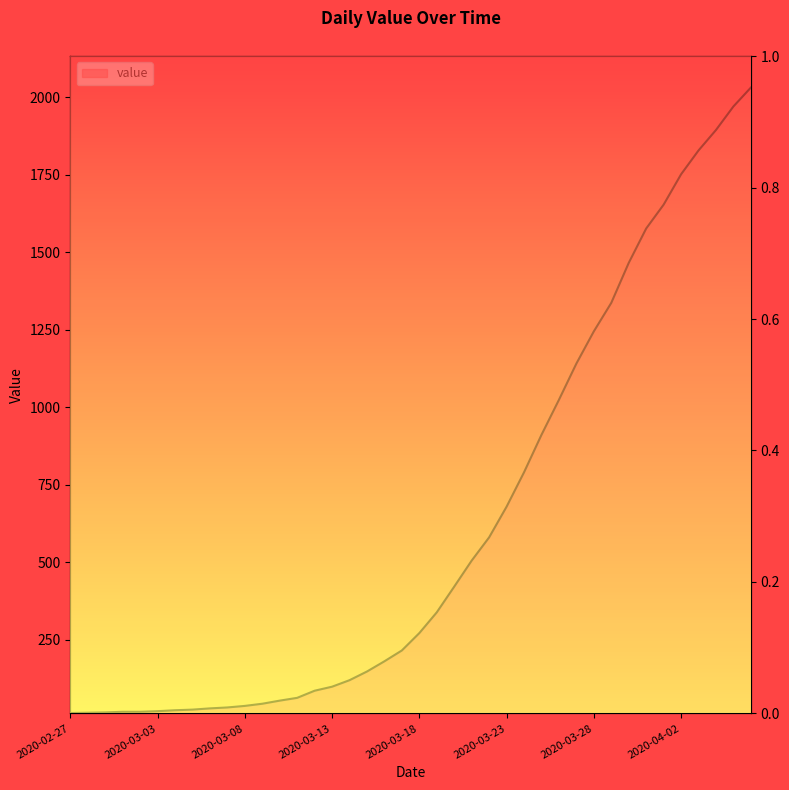

What is the label of the 8th point from the right?

2020-03-30